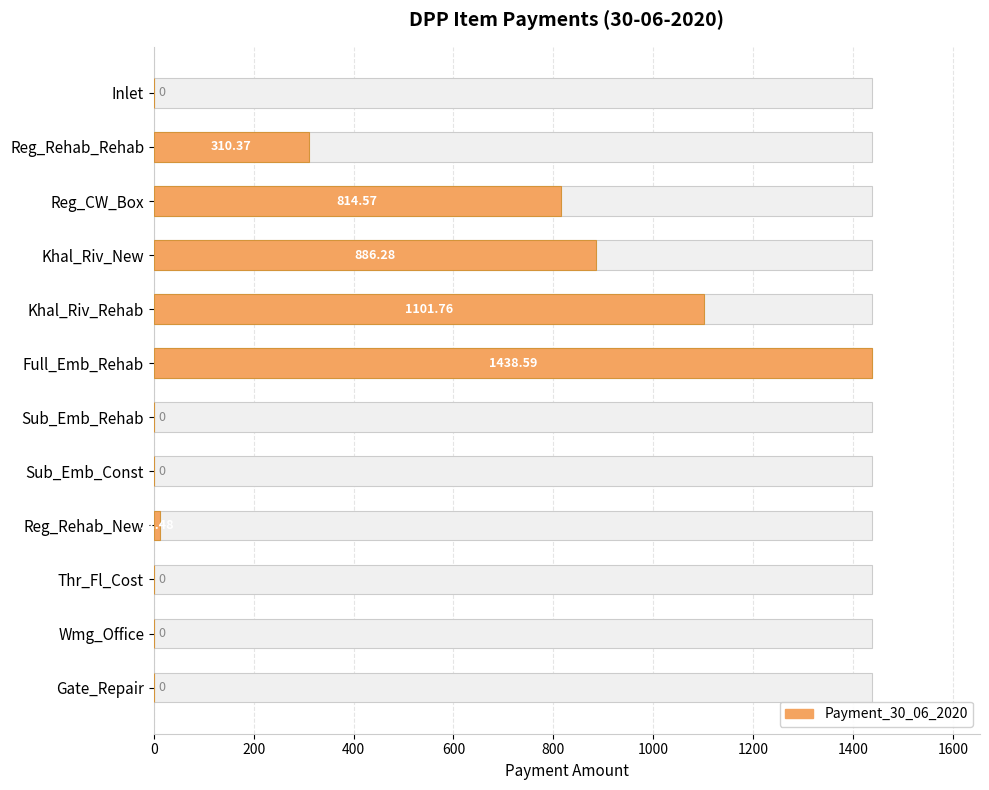

How many values exceed 12?

6